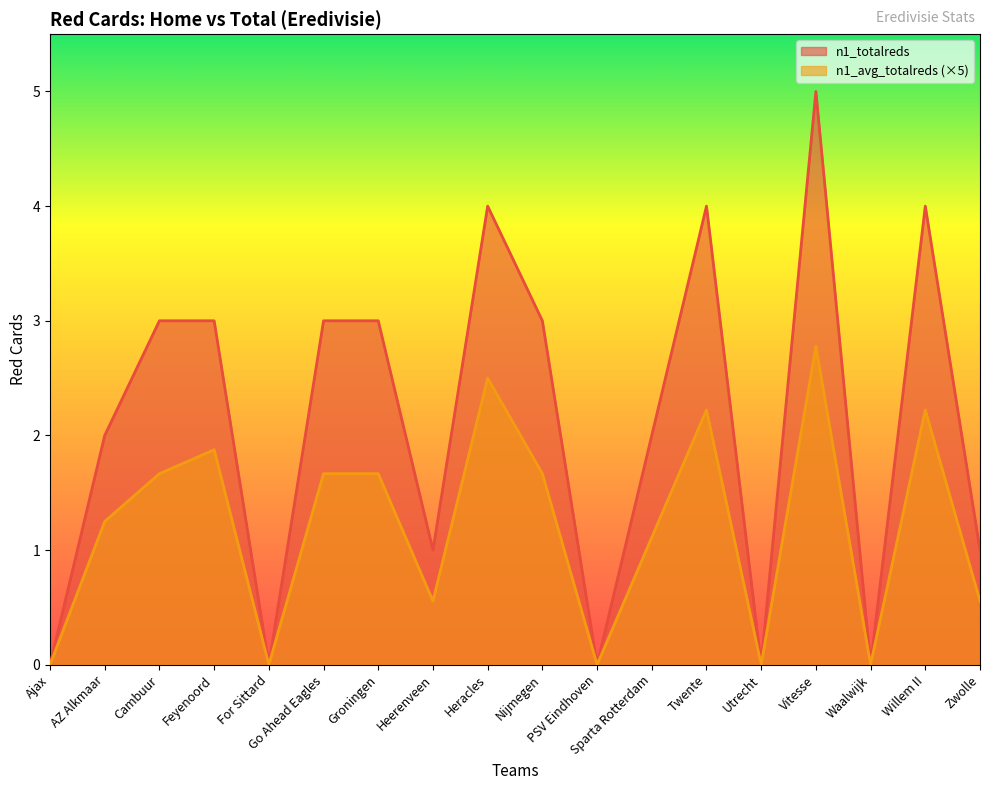

What is the highest value of the n1_totalreds series?

5.0